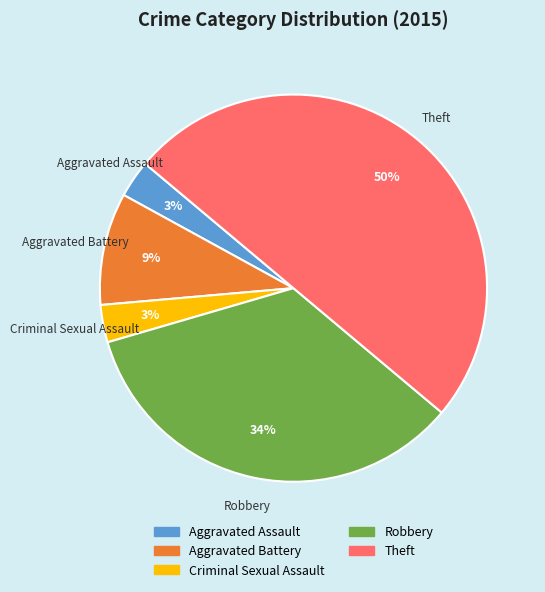

To the nearest percent, what portion does Aggravated Battery represent?

9%